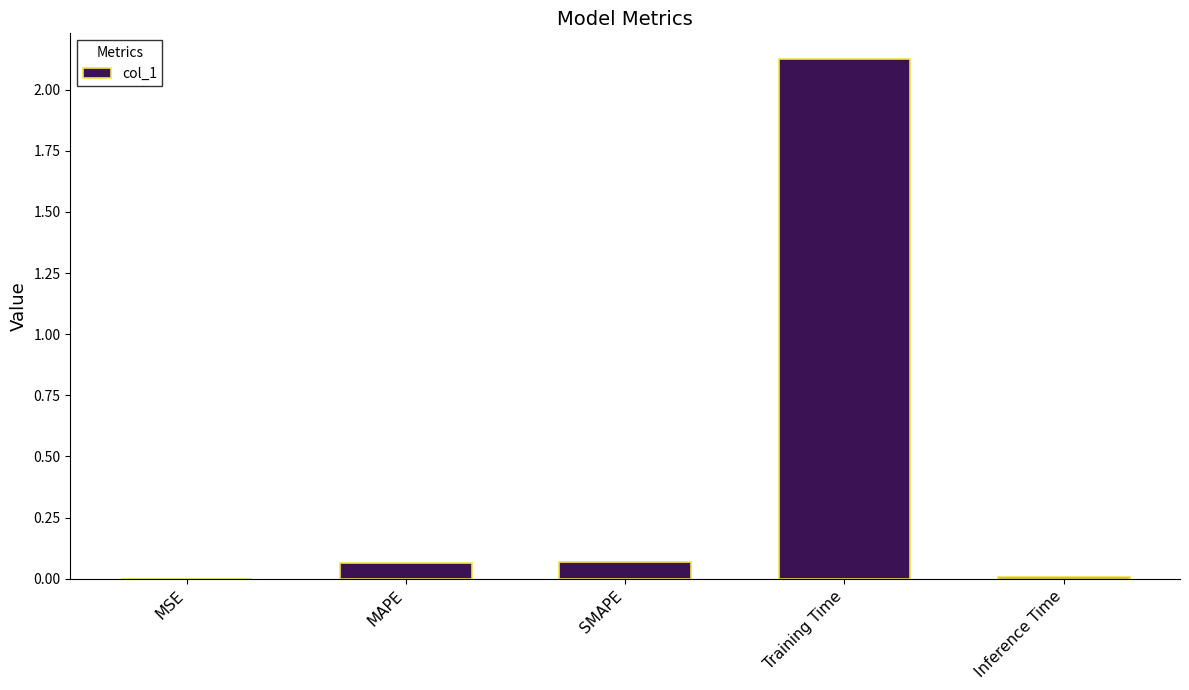

What is the sum of all values?

2.3